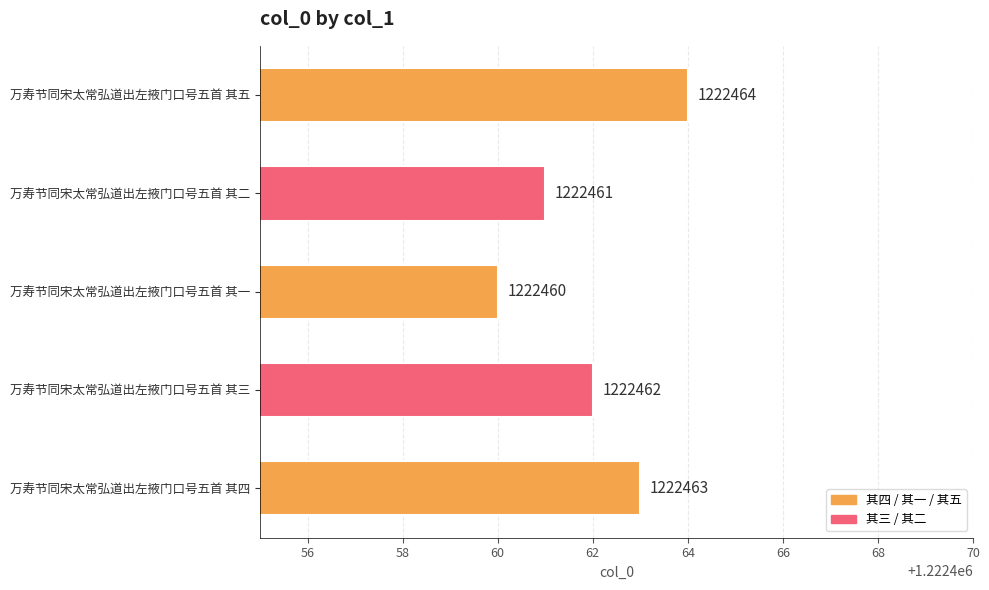

What is the difference between the maximum and second lowest values?

3